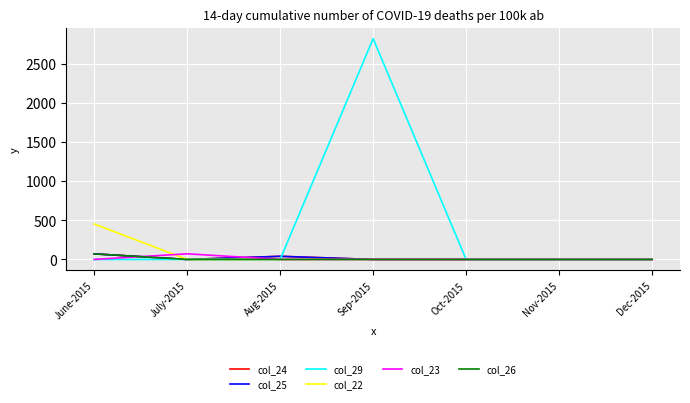

What is the spread (max minus min) of values at June-2015?

453.3